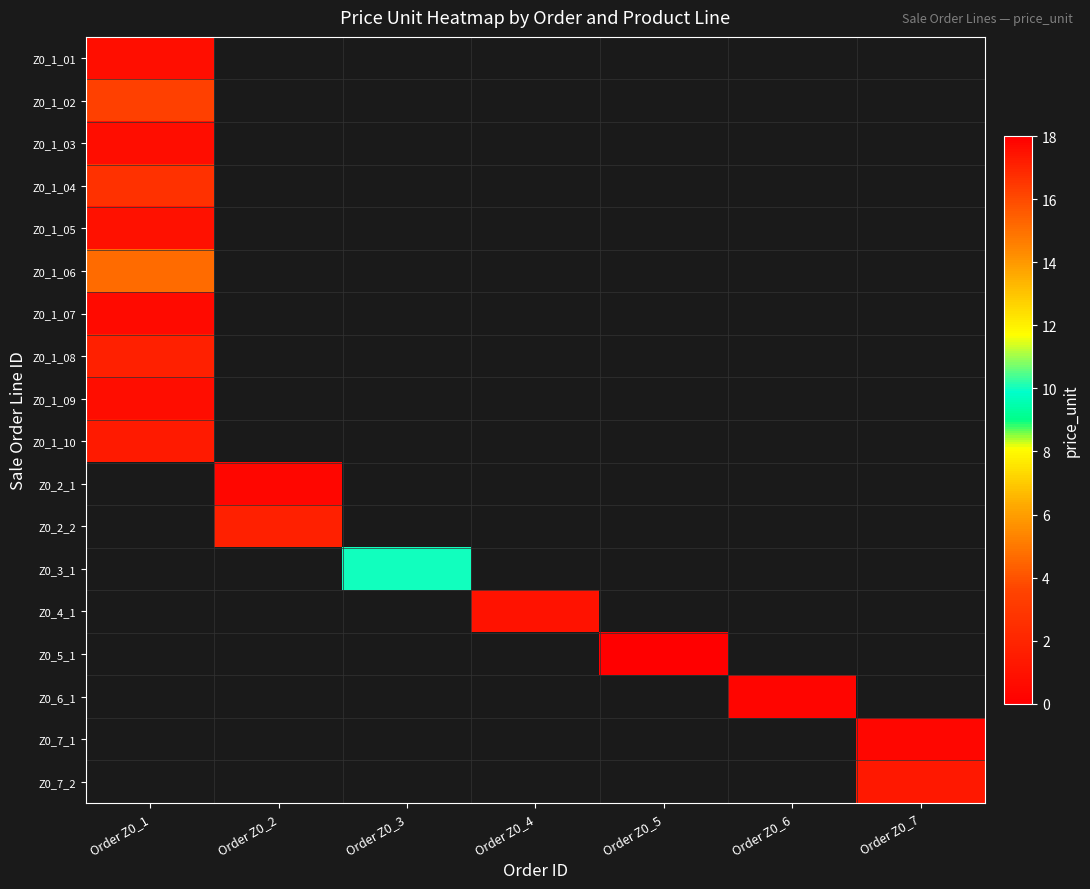

What is the maximum value shown in the chart?

18.0